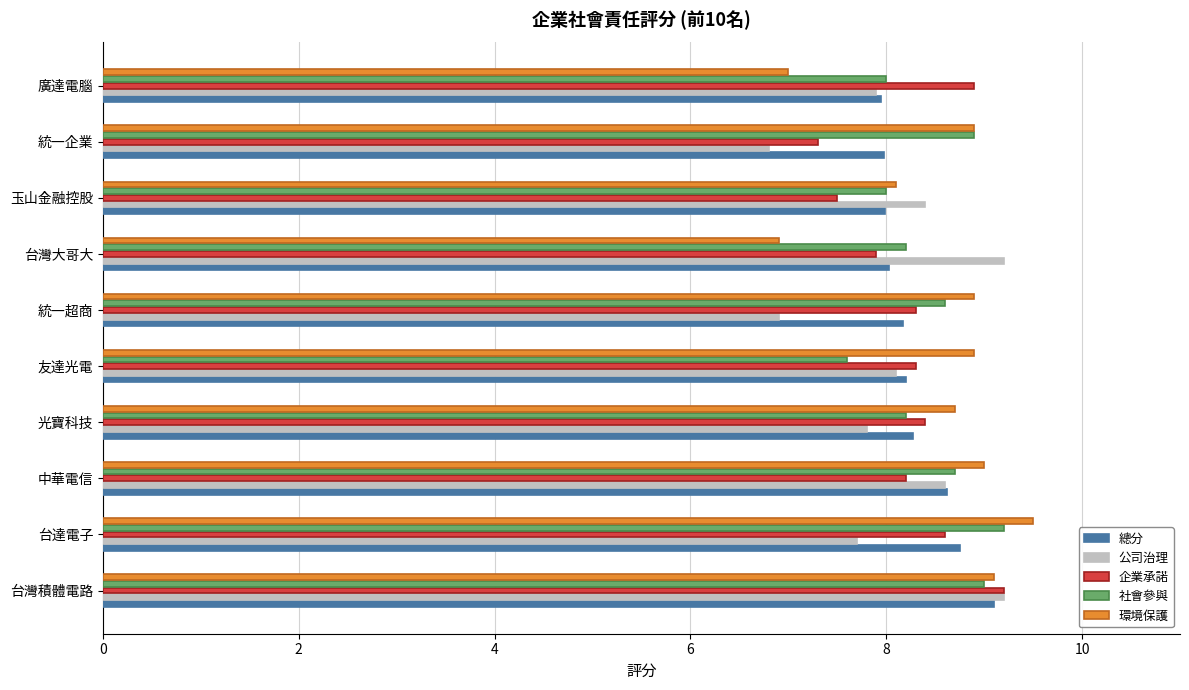

What is the highest value of the 總分 series?

9.1